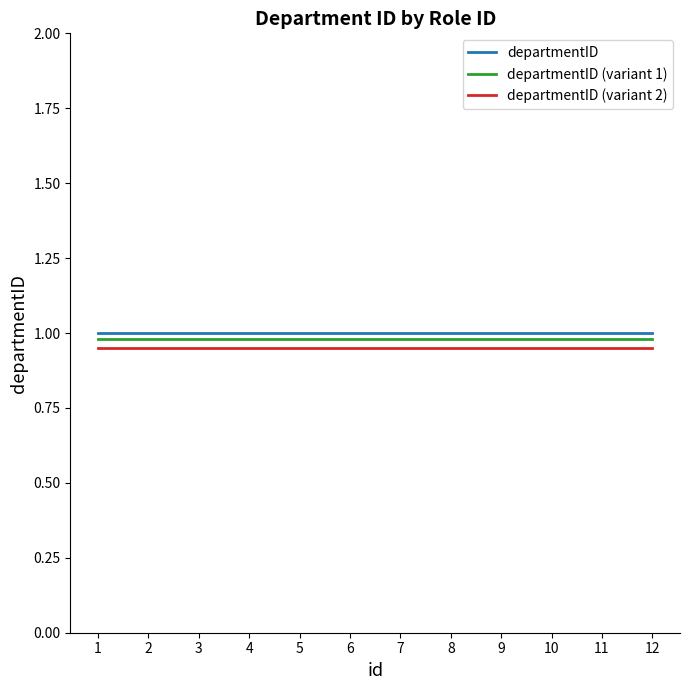

At how many categories does at least one series exceed 0?

12